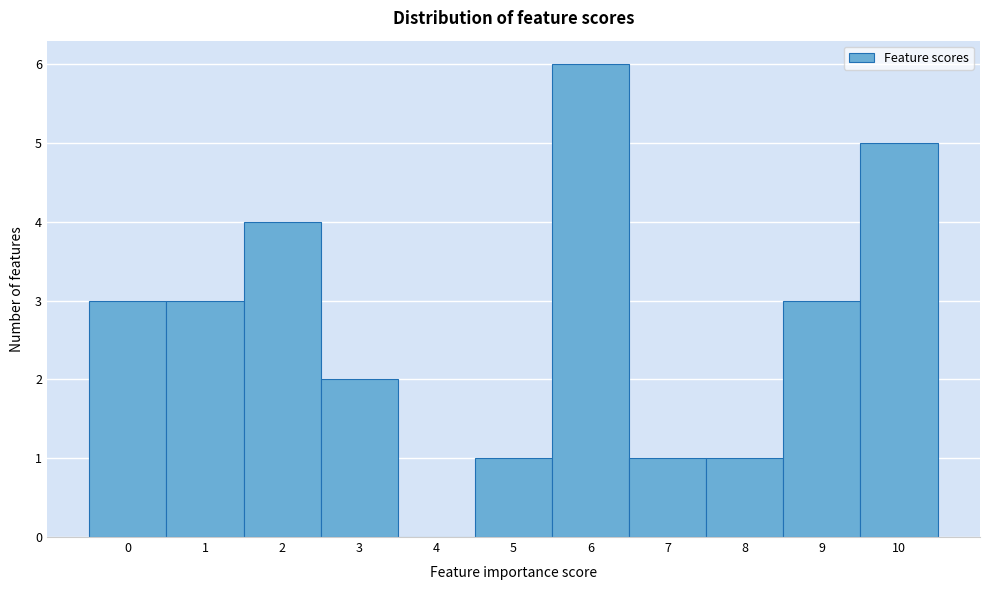

What is the height of the bar covering -0.5 to 0.5 on the x-axis? The values are not printed on the chart, so give them approximately, as read against the axis.

3